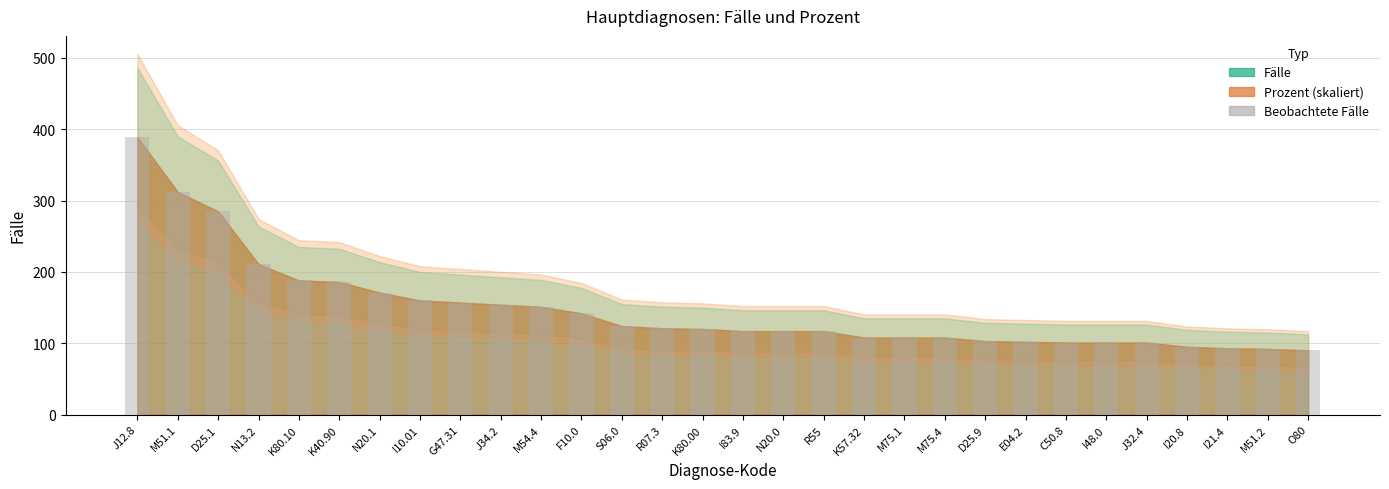

Between I21.4 and G47.31, which is larger?

G47.31